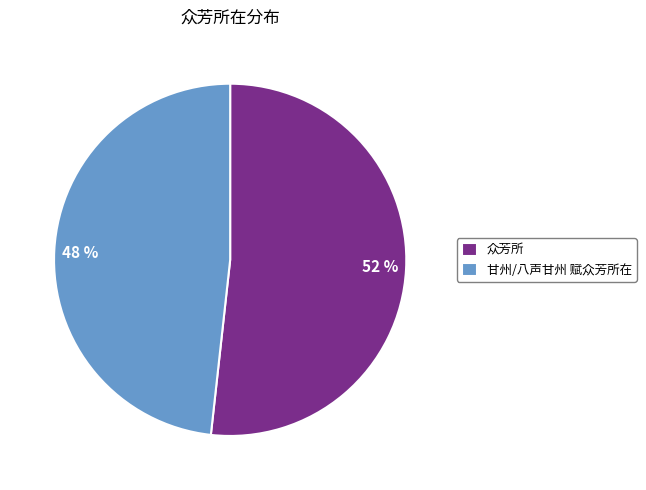

What percentage is the 甘州/八声甘州 赋众芳所在 slice, to the nearest percent?

48%